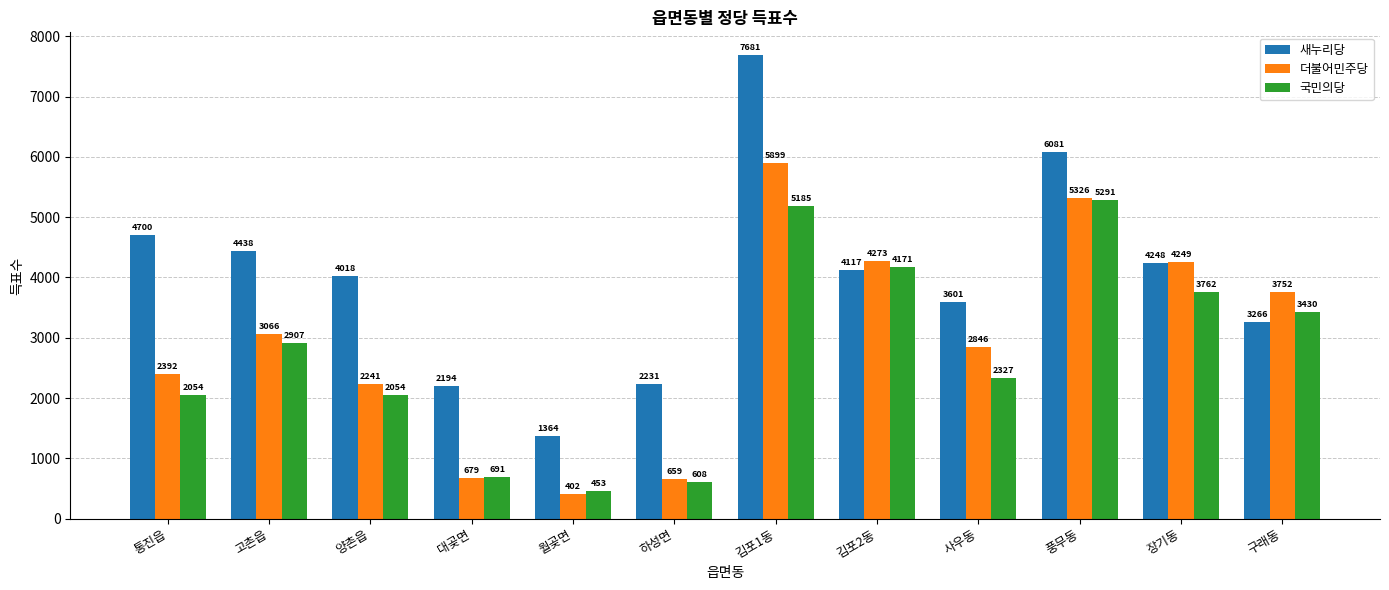

What is the maximum value shown in the chart?

7681